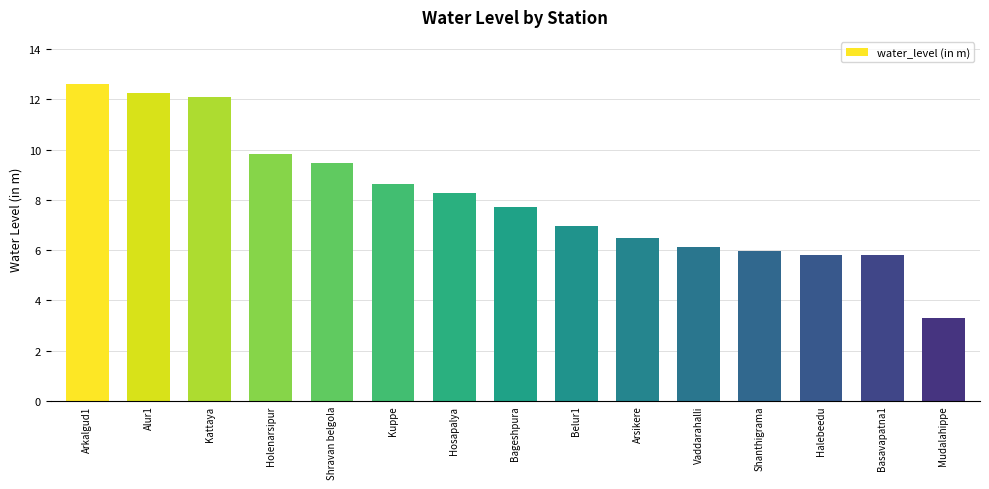

What is the label of the 8th bar from the left?

Bageshpura